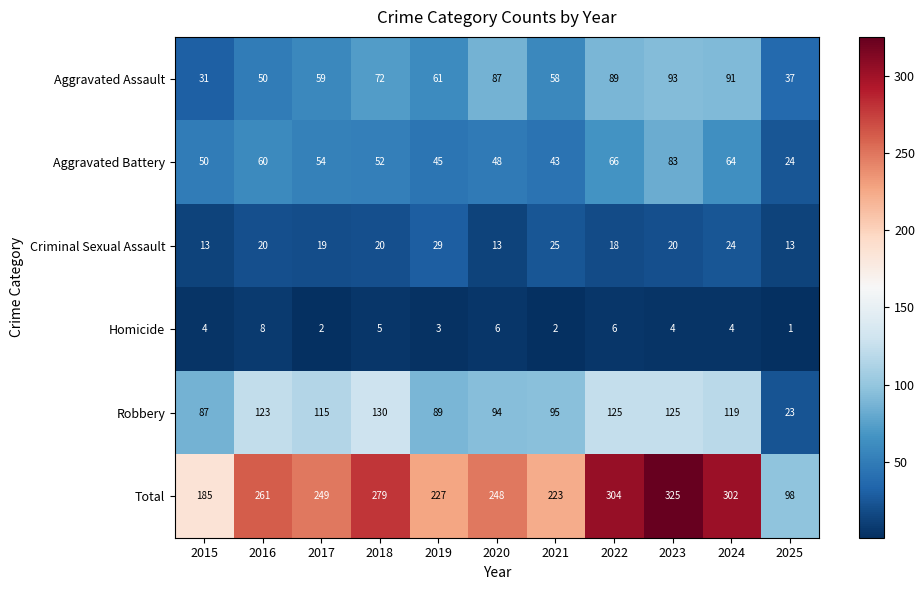

Which category has the lowest value across all series?

2025